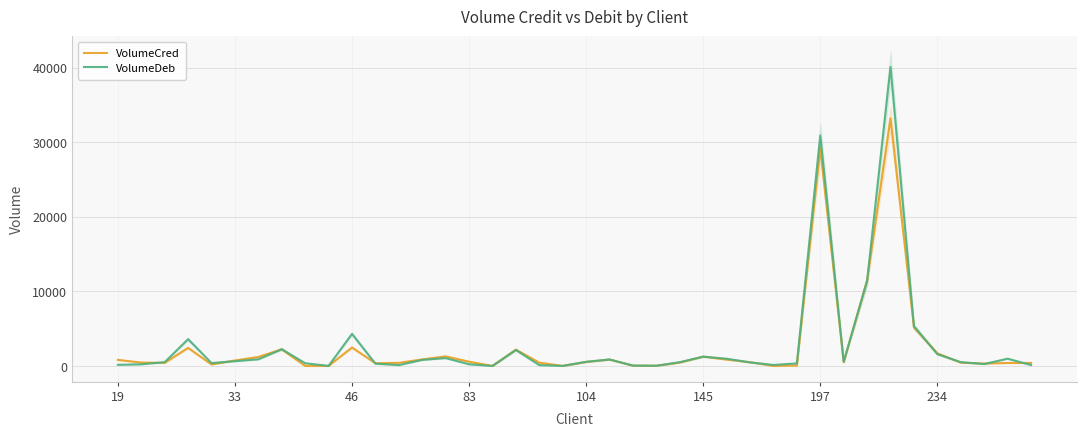

List the series in order of their peak value, lowest first.

VolumeCred, VolumeDeb